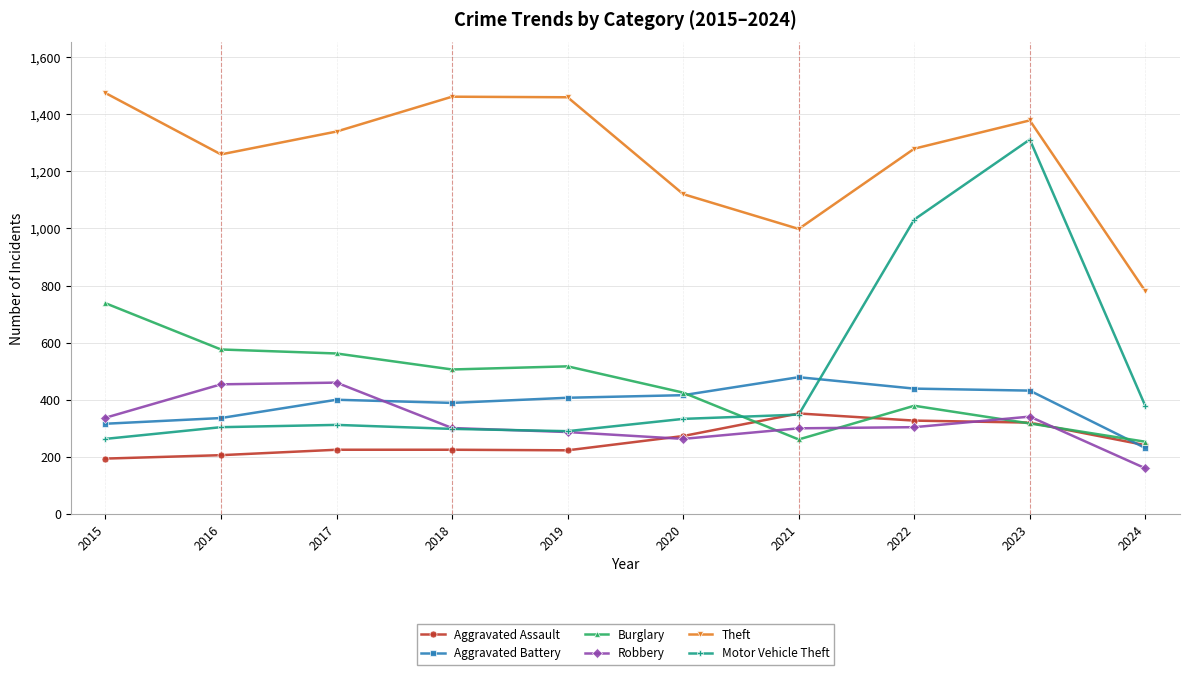

Is this an area chart (filled region under the line)?

No